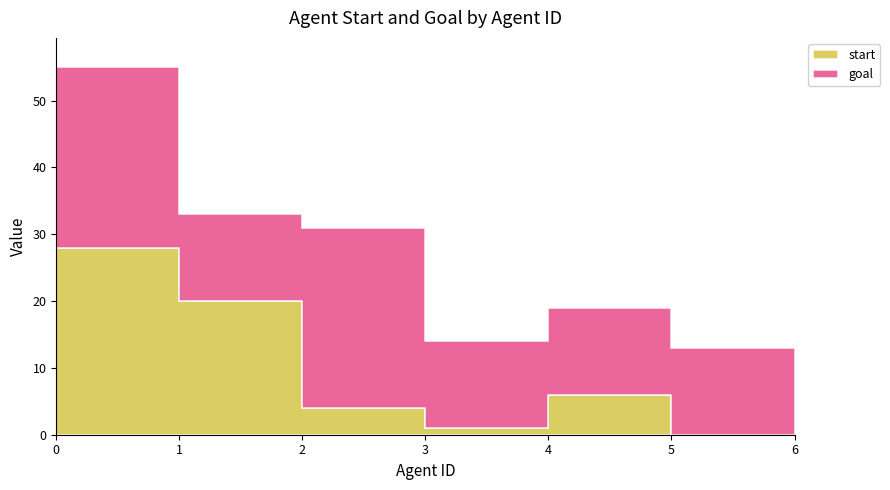

After their last crossing, which series has the higher values: goal or start?

goal